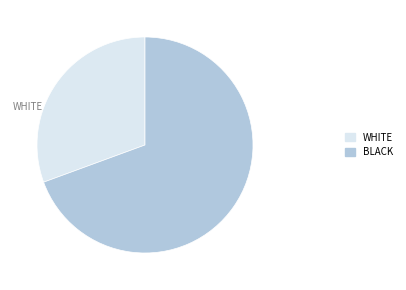

Is there a majority slice in this chart?

Yes